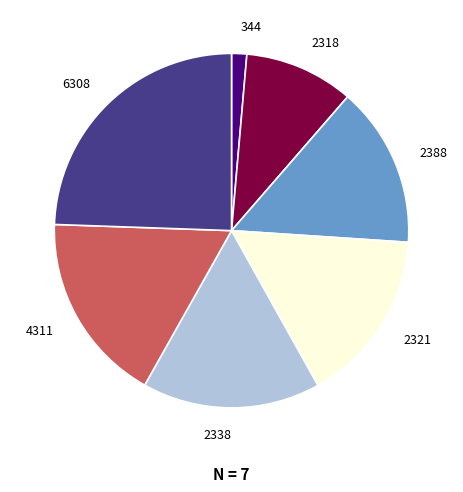

How many slices are in this pie chart?

7